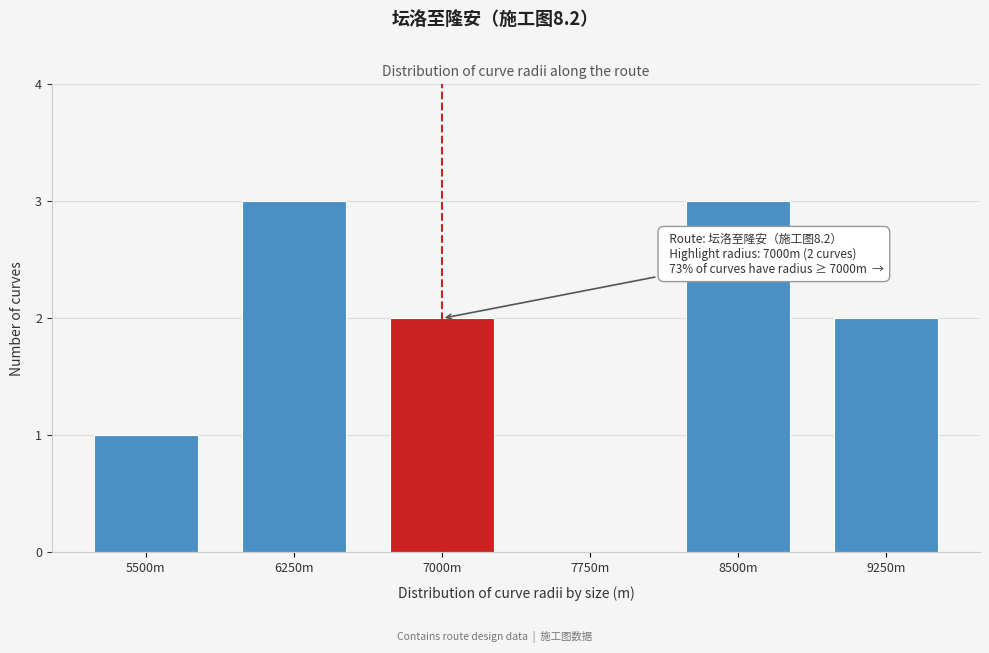

Reading left to right, what are all the values shown in this chart?

5500m=1	6250m=3	7000m=2	7750m=0	8500m=3	9250m=2